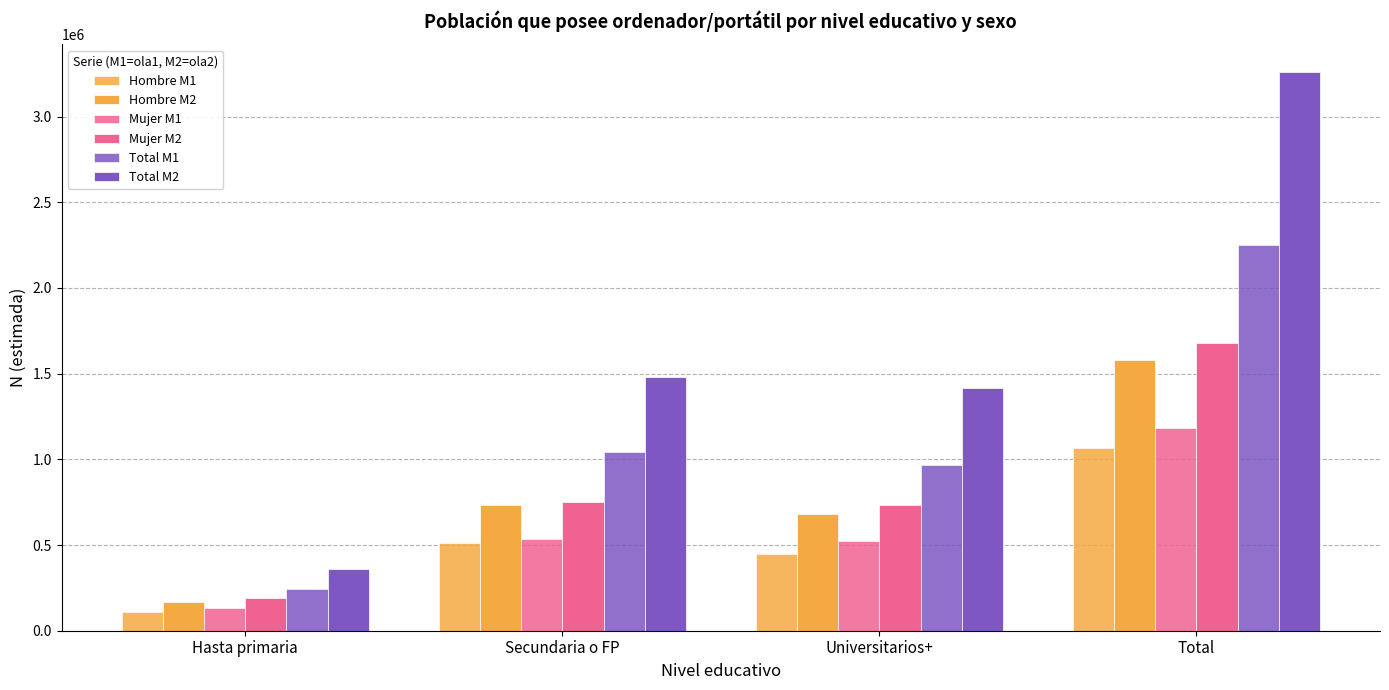

What is the difference between the second highest and second lowest values in the Total M1 series?

76594